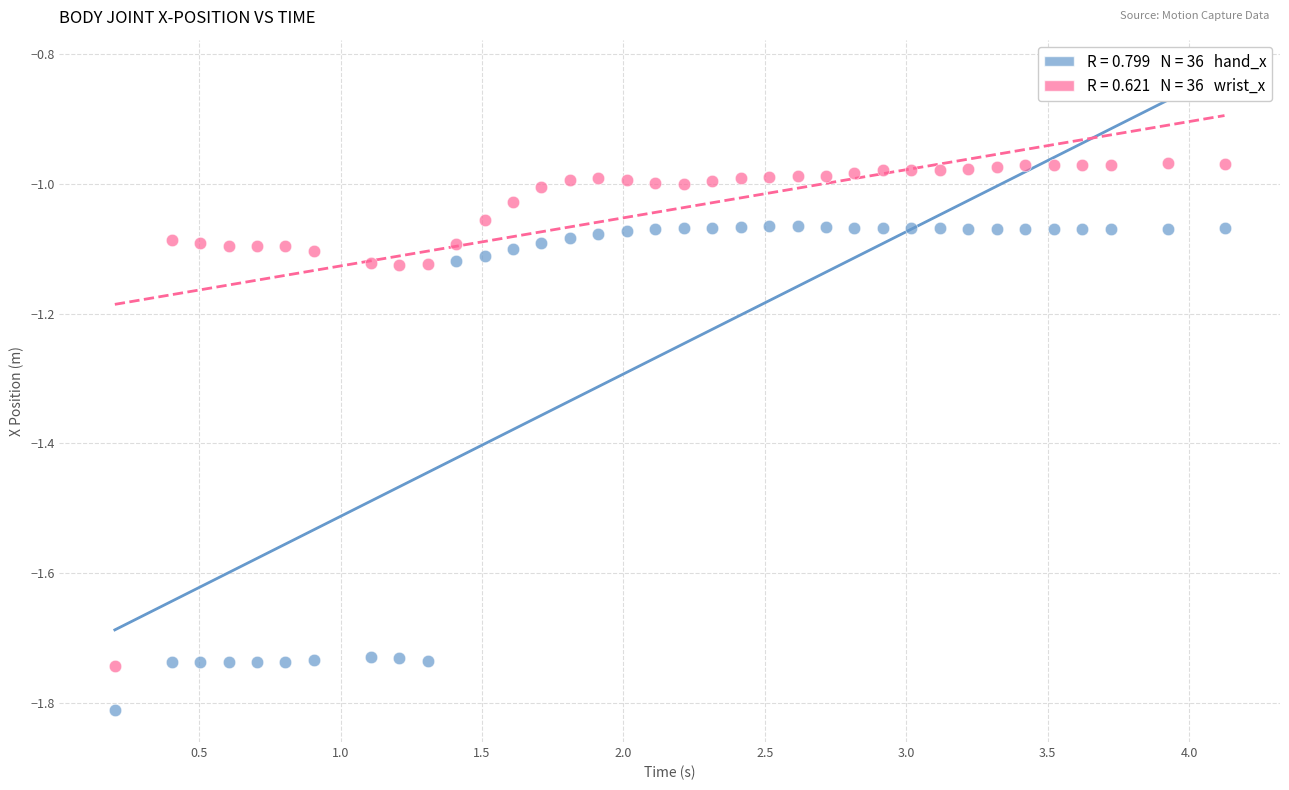

Across all data points, what is the range of X values (max minus min)?

3.9